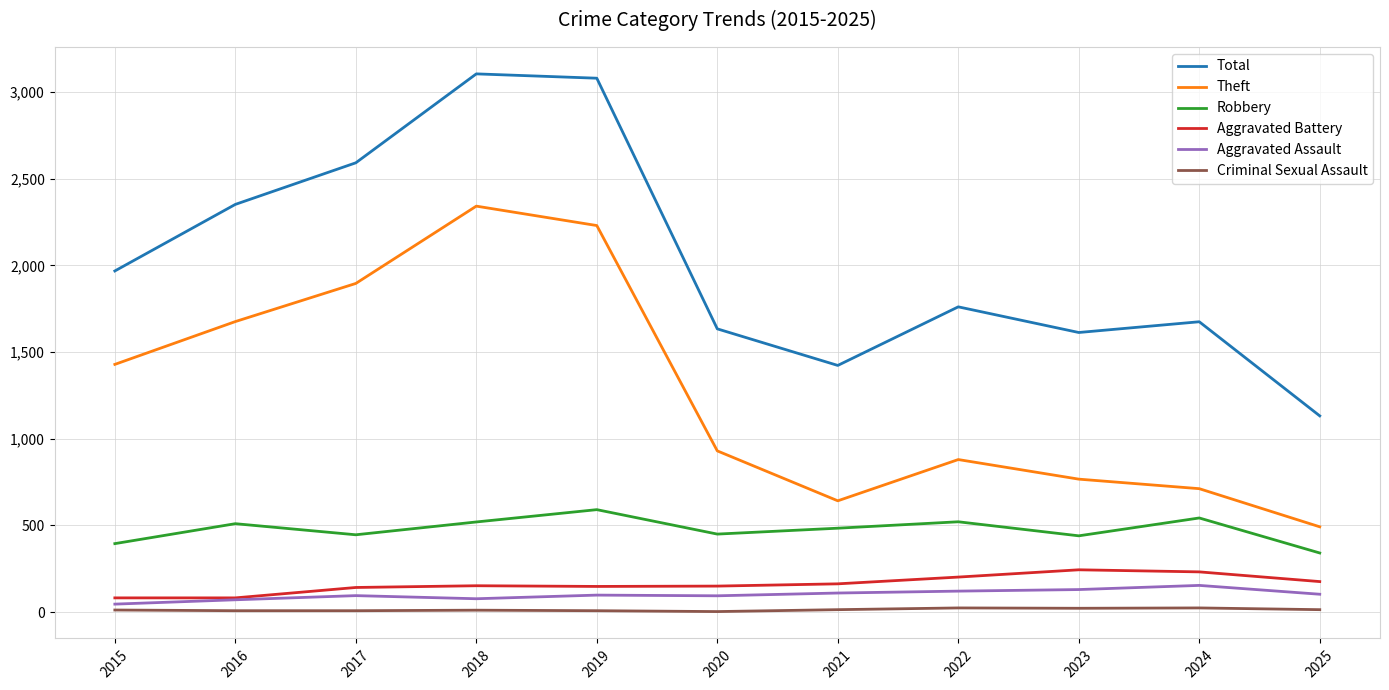

The value of Theft at 2024 is 288. True or false?

False